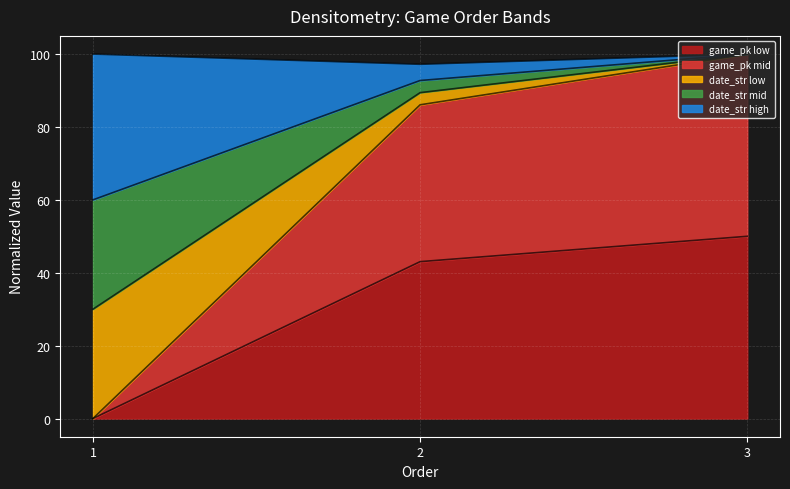

What is the difference between the highest and lowest values at 3?

50.0